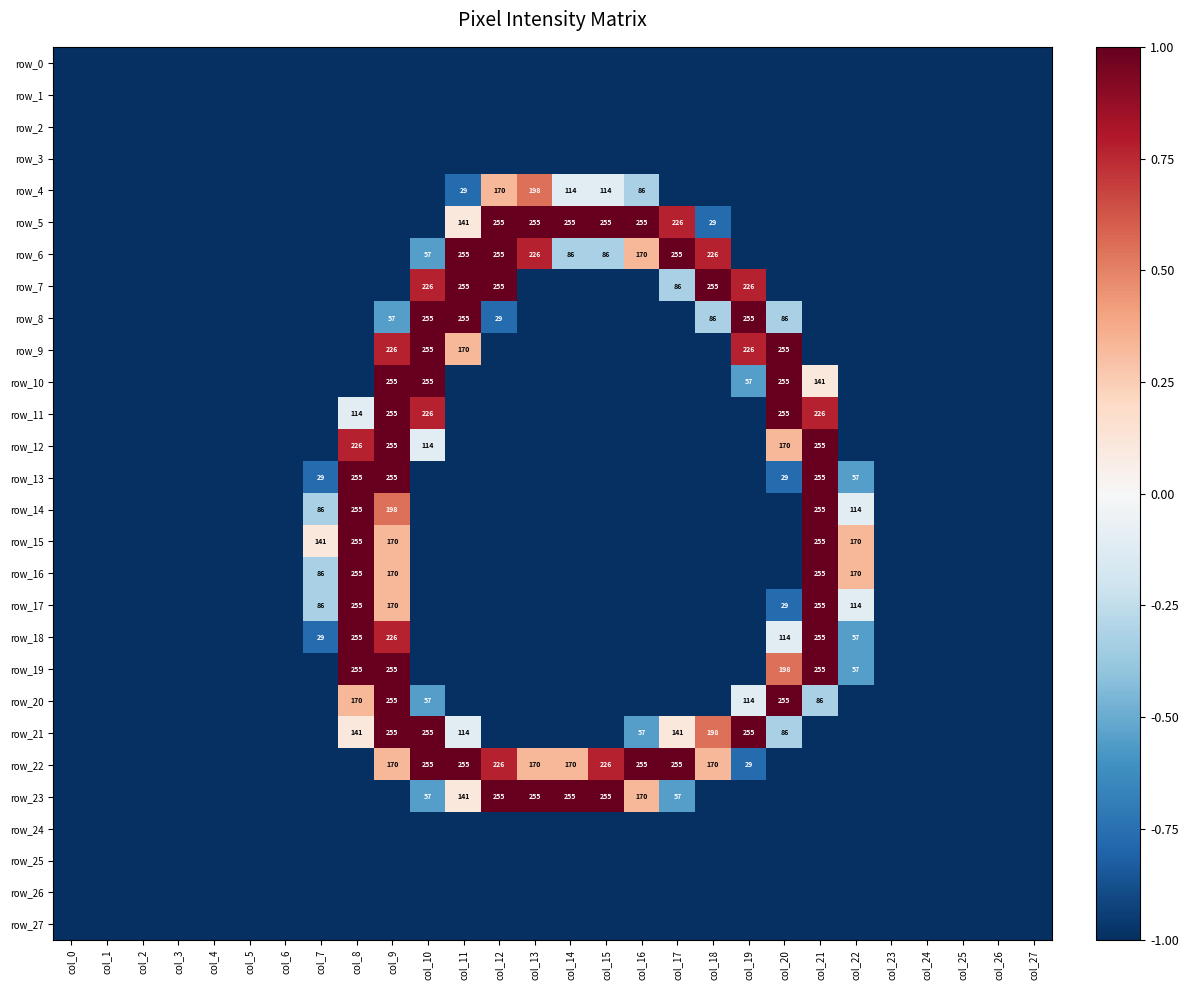

Reading left to right, what are all the values shown in this chart?

row_0: col_0=-1.0	col_1=-1.0	col_2=-1.0	col_3=-1.0	col_4=-1.0	col_5=-1.0	col_6=-1.0	col_7=-1.0	col_8=-1.0	col_9=-1.0	col_10=-1.0	col_11=-1.0	col_12=-1.0	col_13=-1.0	col_14=-1.0	col_15=-1.0	col_16=-1.0	col_17=-1.0	col_18=-1.0	col_19=-1.0	col_20=-1.0	col_21=-1.0	col_22=-1.0	col_23=-1.0	col_24=-1.0	col_25=-1.0	col_26=-1.0	col_27=-1.0
row_1: col_0=-1.0	col_1=-1.0	col_2=-1.0	col_3=-1.0	col_4=-1.0	col_5=-1.0	col_6=-1.0	col_7=-1.0	col_8=-1.0	col_9=-1.0	col_10=-1.0	col_11=-1.0	col_12=-1.0	col_13=-1.0	col_14=-1.0	col_15=-1.0	col_16=-1.0	col_17=-1.0	col_18=-1.0	col_19=-1.0	col_20=-1.0	col_21=-1.0	col_22=-1.0	col_23=-1.0	col_24=-1.0	col_25=-1.0	col_26=-1.0	col_27=-1.0
row_2: col_0=-1.0	col_1=-1.0	col_2=-1.0	col_3=-1.0	col_4=-1.0	col_5=-1.0	col_6=-1.0	col_7=-1.0	col_8=-1.0	col_9=-1.0	col_10=-1.0	col_11=-1.0	col_12=-1.0	col_13=-1.0	col_14=-1.0	col_15=-1.0	col_16=-1.0	col_17=-1.0	col_18=-1.0	col_19=-1.0	col_20=-1.0	col_21=-1.0	col_22=-1.0	col_23=-1.0	col_24=-1.0	col_25=-1.0	col_26=-1.0	col_27=-1.0
row_3: col_0=-1.0	col_1=-1.0	col_2=-1.0	col_3=-1.0	col_4=-1.0	col_5=-1.0	col_6=-1.0	col_7=-1.0	col_8=-1.0	col_9=-1.0	col_10=-1.0	col_11=-1.0	col_12=-1.0	col_13=-1.0	col_14=-1.0	col_15=-1.0	col_16=-1.0	col_17=-1.0	col_18=-1.0	col_19=-1.0	col_20=-1.0	col_21=-1.0	col_22=-1.0	col_23=-1.0	col_24=-1.0	col_25=-1.0	col_26=-1.0	col_27=-1.0
row_4: col_0=-1.0	col_1=-1.0	col_2=-1.0	col_3=-1.0	col_4=-1.0	col_5=-1.0	col_6=-1.0	col_7=-1.0	col_8=-1.0	col_9=-1.0	col_10=-1.0	col_11=-0.8	col_12=0.3	col_13=0.6	col_14=-0.1	col_15=-0.1	col_16=-0.3	col_17=-1.0	col_18=-1.0	col_19=-1.0	col_20=-1.0	col_21=-1.0	col_22=-1.0	col_23=-1.0	col_24=-1.0	col_25=-1.0	col_26=-1.0	col_27=-1.0
row_5: col_0=-1.0	col_1=-1.0	col_2=-1.0	col_3=-1.0	col_4=-1.0	col_5=-1.0	col_6=-1.0	col_7=-1.0	col_8=-1.0	col_9=-1.0	col_10=-1.0	col_11=0.1	col_12=1.0	col_13=1.0	col_14=1.0	col_15=1.0	col_16=1.0	col_17=0.8	col_18=-0.8	col_19=-1.0	col_20=-1.0	col_21=-1.0	col_22=-1.0	col_23=-1.0	col_24=-1.0	col_25=-1.0	col_26=-1.0	col_27=-1.0
row_6: col_0=-1.0	col_1=-1.0	col_2=-1.0	col_3=-1.0	col_4=-1.0	col_5=-1.0	col_6=-1.0	col_7=-1.0	col_8=-1.0	col_9=-1.0	col_10=-0.6	col_11=1.0	col_12=1.0	col_13=0.8	col_14=-0.3	col_15=-0.3	col_16=0.3	col_17=1.0	col_18=0.8	col_19=-1.0	col_20=-1.0	col_21=-1.0	col_22=-1.0	col_23=-1.0	col_24=-1.0	col_25=-1.0	col_26=-1.0	col_27=-1.0
row_7: col_0=-1.0	col_1=-1.0	col_2=-1.0	col_3=-1.0	col_4=-1.0	col_5=-1.0	col_6=-1.0	col_7=-1.0	col_8=-1.0	col_9=-1.0	col_10=0.8	col_11=1.0	col_12=1.0	col_13=-1.0	col_14=-1.0	col_15=-1.0	col_16=-1.0	col_17=-0.3	col_18=1.0	col_19=0.8	col_20=-1.0	col_21=-1.0	col_22=-1.0	col_23=-1.0	col_24=-1.0	col_25=-1.0	col_26=-1.0	col_27=-1.0
row_8: col_0=-1.0	col_1=-1.0	col_2=-1.0	col_3=-1.0	col_4=-1.0	col_5=-1.0	col_6=-1.0	col_7=-1.0	col_8=-1.0	col_9=-0.6	col_10=1.0	col_11=1.0	col_12=-0.8	col_13=-1.0	col_14=-1.0	col_15=-1.0	col_16=-1.0	col_17=-1.0	col_18=-0.3	col_19=1.0	col_20=-0.3	col_21=-1.0	col_22=-1.0	col_23=-1.0	col_24=-1.0	col_25=-1.0	col_26=-1.0	col_27=-1.0
row_9: col_0=-1.0	col_1=-1.0	col_2=-1.0	col_3=-1.0	col_4=-1.0	col_5=-1.0	col_6=-1.0	col_7=-1.0	col_8=-1.0	col_9=0.8	col_10=1.0	col_11=0.3	col_12=-1.0	col_13=-1.0	col_14=-1.0	col_15=-1.0	col_16=-1.0	col_17=-1.0	col_18=-1.0	col_19=0.8	col_20=1.0	col_21=-1.0	col_22=-1.0	col_23=-1.0	col_24=-1.0	col_25=-1.0	col_26=-1.0	col_27=-1.0
row_10: col_0=-1.0	col_1=-1.0	col_2=-1.0	col_3=-1.0	col_4=-1.0	col_5=-1.0	col_6=-1.0	col_7=-1.0	col_8=-1.0	col_9=1.0	col_10=1.0	col_11=-1.0	col_12=-1.0	col_13=-1.0	col_14=-1.0	col_15=-1.0	col_16=-1.0	col_17=-1.0	col_18=-1.0	col_19=-0.6	col_20=1.0	col_21=0.1	col_22=-1.0	col_23=-1.0	col_24=-1.0	col_25=-1.0	col_26=-1.0	col_27=-1.0
row_11: col_0=-1.0	col_1=-1.0	col_2=-1.0	col_3=-1.0	col_4=-1.0	col_5=-1.0	col_6=-1.0	col_7=-1.0	col_8=-0.1	col_9=1.0	col_10=0.8	col_11=-1.0	col_12=-1.0	col_13=-1.0	col_14=-1.0	col_15=-1.0	col_16=-1.0	col_17=-1.0	col_18=-1.0	col_19=-1.0	col_20=1.0	col_21=0.8	col_22=-1.0	col_23=-1.0	col_24=-1.0	col_25=-1.0	col_26=-1.0	col_27=-1.0
row_12: col_0=-1.0	col_1=-1.0	col_2=-1.0	col_3=-1.0	col_4=-1.0	col_5=-1.0	col_6=-1.0	col_7=-1.0	col_8=0.8	col_9=1.0	col_10=-0.1	col_11=-1.0	col_12=-1.0	col_13=-1.0	col_14=-1.0	col_15=-1.0	col_16=-1.0	col_17=-1.0	col_18=-1.0	col_19=-1.0	col_20=0.3	col_21=1.0	col_22=-1.0	col_23=-1.0	col_24=-1.0	col_25=-1.0	col_26=-1.0	col_27=-1.0
row_13: col_0=-1.0	col_1=-1.0	col_2=-1.0	col_3=-1.0	col_4=-1.0	col_5=-1.0	col_6=-1.0	col_7=-0.8	col_8=1.0	col_9=1.0	col_10=-1.0	col_11=-1.0	col_12=-1.0	col_13=-1.0	col_14=-1.0	col_15=-1.0	col_16=-1.0	col_17=-1.0	col_18=-1.0	col_19=-1.0	col_20=-0.8	col_21=1.0	col_22=-0.6	col_23=-1.0	col_24=-1.0	col_25=-1.0	col_26=-1.0	col_27=-1.0
row_14: col_0=-1.0	col_1=-1.0	col_2=-1.0	col_3=-1.0	col_4=-1.0	col_5=-1.0	col_6=-1.0	col_7=-0.3	col_8=1.0	col_9=0.6	col_10=-1.0	col_11=-1.0	col_12=-1.0	col_13=-1.0	col_14=-1.0	col_15=-1.0	col_16=-1.0	col_17=-1.0	col_18=-1.0	col_19=-1.0	col_20=-1.0	col_21=1.0	col_22=-0.1	col_23=-1.0	col_24=-1.0	col_25=-1.0	col_26=-1.0	col_27=-1.0
row_15: col_0=-1.0	col_1=-1.0	col_2=-1.0	col_3=-1.0	col_4=-1.0	col_5=-1.0	col_6=-1.0	col_7=0.1	col_8=1.0	col_9=0.3	col_10=-1.0	col_11=-1.0	col_12=-1.0	col_13=-1.0	col_14=-1.0	col_15=-1.0	col_16=-1.0	col_17=-1.0	col_18=-1.0	col_19=-1.0	col_20=-1.0	col_21=1.0	col_22=0.3	col_23=-1.0	col_24=-1.0	col_25=-1.0	col_26=-1.0	col_27=-1.0
row_16: col_0=-1.0	col_1=-1.0	col_2=-1.0	col_3=-1.0	col_4=-1.0	col_5=-1.0	col_6=-1.0	col_7=-0.3	col_8=1.0	col_9=0.3	col_10=-1.0	col_11=-1.0	col_12=-1.0	col_13=-1.0	col_14=-1.0	col_15=-1.0	col_16=-1.0	col_17=-1.0	col_18=-1.0	col_19=-1.0	col_20=-1.0	col_21=1.0	col_22=0.3	col_23=-1.0	col_24=-1.0	col_25=-1.0	col_26=-1.0	col_27=-1.0
row_17: col_0=-1.0	col_1=-1.0	col_2=-1.0	col_3=-1.0	col_4=-1.0	col_5=-1.0	col_6=-1.0	col_7=-0.3	col_8=1.0	col_9=0.3	col_10=-1.0	col_11=-1.0	col_12=-1.0	col_13=-1.0	col_14=-1.0	col_15=-1.0	col_16=-1.0	col_17=-1.0	col_18=-1.0	col_19=-1.0	col_20=-0.8	col_21=1.0	col_22=-0.1	col_23=-1.0	col_24=-1.0	col_25=-1.0	col_26=-1.0	col_27=-1.0
row_18: col_0=-1.0	col_1=-1.0	col_2=-1.0	col_3=-1.0	col_4=-1.0	col_5=-1.0	col_6=-1.0	col_7=-0.8	col_8=1.0	col_9=0.8	col_10=-1.0	col_11=-1.0	col_12=-1.0	col_13=-1.0	col_14=-1.0	col_15=-1.0	col_16=-1.0	col_17=-1.0	col_18=-1.0	col_19=-1.0	col_20=-0.1	col_21=1.0	col_22=-0.6	col_23=-1.0	col_24=-1.0	col_25=-1.0	col_26=-1.0	col_27=-1.0
row_19: col_0=-1.0	col_1=-1.0	col_2=-1.0	col_3=-1.0	col_4=-1.0	col_5=-1.0	col_6=-1.0	col_7=-1.0	col_8=1.0	col_9=1.0	col_10=-1.0	col_11=-1.0	col_12=-1.0	col_13=-1.0	col_14=-1.0	col_15=-1.0	col_16=-1.0	col_17=-1.0	col_18=-1.0	col_19=-1.0	col_20=0.6	col_21=1.0	col_22=-0.6	col_23=-1.0	col_24=-1.0	col_25=-1.0	col_26=-1.0	col_27=-1.0
row_20: col_0=-1.0	col_1=-1.0	col_2=-1.0	col_3=-1.0	col_4=-1.0	col_5=-1.0	col_6=-1.0	col_7=-1.0	col_8=0.3	col_9=1.0	col_10=-0.6	col_11=-1.0	col_12=-1.0	col_13=-1.0	col_14=-1.0	col_15=-1.0	col_16=-1.0	col_17=-1.0	col_18=-1.0	col_19=-0.1	col_20=1.0	col_21=-0.3	col_22=-1.0	col_23=-1.0	col_24=-1.0	col_25=-1.0	col_26=-1.0	col_27=-1.0
row_21: col_0=-1.0	col_1=-1.0	col_2=-1.0	col_3=-1.0	col_4=-1.0	col_5=-1.0	col_6=-1.0	col_7=-1.0	col_8=0.1	col_9=1.0	col_10=1.0	col_11=-0.1	col_12=-1.0	col_13=-1.0	col_14=-1.0	col_15=-1.0	col_16=-0.6	col_17=0.1	col_18=0.6	col_19=1.0	col_20=-0.3	col_21=-1.0	col_22=-1.0	col_23=-1.0	col_24=-1.0	col_25=-1.0	col_26=-1.0	col_27=-1.0
row_22: col_0=-1.0	col_1=-1.0	col_2=-1.0	col_3=-1.0	col_4=-1.0	col_5=-1.0	col_6=-1.0	col_7=-1.0	col_8=-1.0	col_9=0.3	col_10=1.0	col_11=1.0	col_12=0.8	col_13=0.3	col_14=0.3	col_15=0.8	col_16=1.0	col_17=1.0	col_18=0.3	col_19=-0.8	col_20=-1.0	col_21=-1.0	col_22=-1.0	col_23=-1.0	col_24=-1.0	col_25=-1.0	col_26=-1.0	col_27=-1.0
row_23: col_0=-1.0	col_1=-1.0	col_2=-1.0	col_3=-1.0	col_4=-1.0	col_5=-1.0	col_6=-1.0	col_7=-1.0	col_8=-1.0	col_9=-1.0	col_10=-0.6	col_11=0.1	col_12=1.0	col_13=1.0	col_14=1.0	col_15=1.0	col_16=0.3	col_17=-0.6	col_18=-1.0	col_19=-1.0	col_20=-1.0	col_21=-1.0	col_22=-1.0	col_23=-1.0	col_24=-1.0	col_25=-1.0	col_26=-1.0	col_27=-1.0
row_24: col_0=-1.0	col_1=-1.0	col_2=-1.0	col_3=-1.0	col_4=-1.0	col_5=-1.0	col_6=-1.0	col_7=-1.0	col_8=-1.0	col_9=-1.0	col_10=-1.0	col_11=-1.0	col_12=-1.0	col_13=-1.0	col_14=-1.0	col_15=-1.0	col_16=-1.0	col_17=-1.0	col_18=-1.0	col_19=-1.0	col_20=-1.0	col_21=-1.0	col_22=-1.0	col_23=-1.0	col_24=-1.0	col_25=-1.0	col_26=-1.0	col_27=-1.0
row_25: col_0=-1.0	col_1=-1.0	col_2=-1.0	col_3=-1.0	col_4=-1.0	col_5=-1.0	col_6=-1.0	col_7=-1.0	col_8=-1.0	col_9=-1.0	col_10=-1.0	col_11=-1.0	col_12=-1.0	col_13=-1.0	col_14=-1.0	col_15=-1.0	col_16=-1.0	col_17=-1.0	col_18=-1.0	col_19=-1.0	col_20=-1.0	col_21=-1.0	col_22=-1.0	col_23=-1.0	col_24=-1.0	col_25=-1.0	col_26=-1.0	col_27=-1.0
row_26: col_0=-1.0	col_1=-1.0	col_2=-1.0	col_3=-1.0	col_4=-1.0	col_5=-1.0	col_6=-1.0	col_7=-1.0	col_8=-1.0	col_9=-1.0	col_10=-1.0	col_11=-1.0	col_12=-1.0	col_13=-1.0	col_14=-1.0	col_15=-1.0	col_16=-1.0	col_17=-1.0	col_18=-1.0	col_19=-1.0	col_20=-1.0	col_21=-1.0	col_22=-1.0	col_23=-1.0	col_24=-1.0	col_25=-1.0	col_26=-1.0	col_27=-1.0
row_27: col_0=-1.0	col_1=-1.0	col_2=-1.0	col_3=-1.0	col_4=-1.0	col_5=-1.0	col_6=-1.0	col_7=-1.0	col_8=-1.0	col_9=-1.0	col_10=-1.0	col_11=-1.0	col_12=-1.0	col_13=-1.0	col_14=-1.0	col_15=-1.0	col_16=-1.0	col_17=-1.0	col_18=-1.0	col_19=-1.0	col_20=-1.0	col_21=-1.0	col_22=-1.0	col_23=-1.0	col_24=-1.0	col_25=-1.0	col_26=-1.0	col_27=-1.0